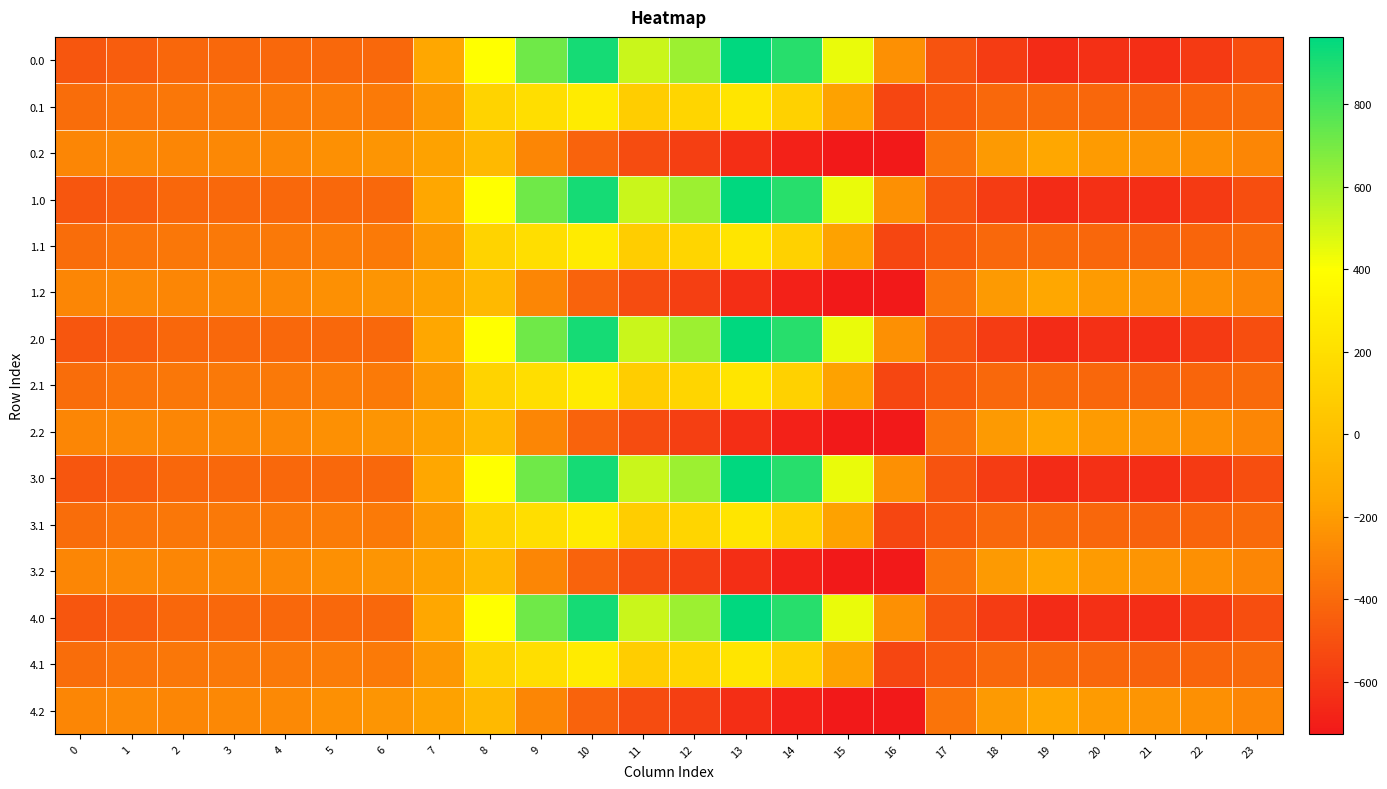

Reading left to right, what are all the values shown in this chart?

0.0: 0=-482.0	1=-449.5	2=-410.3	3=-404.4	4=-404.9	5=-403.8	6=-408.0	7=-150.1	8=395.3	9=716.9	10=916.2	11=516.0	12=619.4	13=962.7	14=870.3	15=443.0	16=-250.9	17=-494.8	18=-586.7	19=-649.2	20=-629.9	21=-638.4	22=-592.3	23=-511.3
0.1: 0=-384.6	1=-361.1	2=-347.9	3=-342.7	4=-339.6	5=-325.7	6=-332.2	7=-217.1	8=125.2	9=191.1	10=274.1	11=87.0	12=134.6	13=241.5	14=113.7	15=-173.1	16=-547.3	17=-466.6	18=-405.4	19=-400.2	20=-414.5	21=-432.4	22=-419.9	23=-399.4
0.2: 0=-287.1	1=-272.7	2=-285.5	3=-281.0	4=-274.4	5=-245.0	6=-228.8	7=-176.6	8=-35.3	9=-288.5	10=-423.5	11=-520.6	12=-571.2	13=-640.4	14=-687.4	15=-725.8	16=-726.6	17=-362.4	18=-210.0	19=-151.0	20=-199.2	21=-226.4	22=-247.4	23=-287.5
1.0: 0=-482.0	1=-449.5	2=-410.3	3=-404.4	4=-404.9	5=-403.8	6=-408.0	7=-150.1	8=395.3	9=716.9	10=916.2	11=516.0	12=619.4	13=962.7	14=870.3	15=443.0	16=-250.9	17=-494.8	18=-586.7	19=-649.2	20=-629.9	21=-638.4	22=-592.3	23=-511.3
1.1: 0=-384.6	1=-361.1	2=-347.9	3=-342.7	4=-339.6	5=-325.7	6=-332.2	7=-217.1	8=125.2	9=191.1	10=274.1	11=87.0	12=134.6	13=241.5	14=113.7	15=-173.1	16=-547.3	17=-466.6	18=-405.4	19=-400.2	20=-414.5	21=-432.4	22=-419.9	23=-399.4
1.2: 0=-287.1	1=-272.7	2=-285.5	3=-281.0	4=-274.4	5=-245.0	6=-228.8	7=-176.6	8=-35.3	9=-288.5	10=-423.5	11=-520.6	12=-571.2	13=-640.4	14=-687.4	15=-725.8	16=-726.6	17=-362.4	18=-210.0	19=-151.0	20=-199.2	21=-226.4	22=-247.4	23=-287.5
2.0: 0=-482.0	1=-449.5	2=-410.3	3=-404.4	4=-404.9	5=-403.8	6=-408.0	7=-150.1	8=395.3	9=716.9	10=916.2	11=516.0	12=619.4	13=962.7	14=870.3	15=443.0	16=-250.9	17=-494.8	18=-586.7	19=-649.2	20=-629.9	21=-638.4	22=-592.3	23=-511.3
2.1: 0=-384.6	1=-361.1	2=-347.9	3=-342.7	4=-339.6	5=-325.7	6=-332.2	7=-217.1	8=125.2	9=191.1	10=274.1	11=87.0	12=134.6	13=241.5	14=113.7	15=-173.1	16=-547.3	17=-466.6	18=-405.4	19=-400.2	20=-414.5	21=-432.4	22=-419.9	23=-399.4
2.2: 0=-287.1	1=-272.7	2=-285.5	3=-281.0	4=-274.4	5=-245.0	6=-228.8	7=-176.6	8=-35.3	9=-288.5	10=-423.5	11=-520.6	12=-571.2	13=-640.4	14=-687.4	15=-725.8	16=-726.6	17=-362.4	18=-210.0	19=-151.0	20=-199.2	21=-226.4	22=-247.4	23=-287.5
3.0: 0=-482.0	1=-449.5	2=-410.3	3=-404.4	4=-404.9	5=-403.8	6=-408.0	7=-150.1	8=395.3	9=716.9	10=916.2	11=516.0	12=619.4	13=962.7	14=870.3	15=443.0	16=-250.9	17=-494.8	18=-586.7	19=-649.2	20=-629.9	21=-638.4	22=-592.3	23=-511.3
3.1: 0=-384.6	1=-361.1	2=-347.9	3=-342.7	4=-339.6	5=-325.7	6=-332.2	7=-217.1	8=125.2	9=191.1	10=274.1	11=87.0	12=134.6	13=241.5	14=113.7	15=-173.1	16=-547.3	17=-466.6	18=-405.4	19=-400.2	20=-414.5	21=-432.4	22=-419.9	23=-399.4
3.2: 0=-287.1	1=-272.7	2=-285.5	3=-281.0	4=-274.4	5=-245.0	6=-228.8	7=-176.6	8=-35.3	9=-288.5	10=-423.5	11=-520.6	12=-571.2	13=-640.4	14=-687.4	15=-725.8	16=-726.6	17=-362.4	18=-210.0	19=-151.0	20=-199.2	21=-226.4	22=-247.4	23=-287.5
4.0: 0=-482.0	1=-449.5	2=-410.3	3=-404.4	4=-404.9	5=-403.8	6=-408.0	7=-150.1	8=395.3	9=716.9	10=916.2	11=516.0	12=619.4	13=962.7	14=870.3	15=443.0	16=-250.9	17=-494.8	18=-586.7	19=-649.2	20=-629.9	21=-638.4	22=-592.3	23=-511.3
4.1: 0=-384.6	1=-361.1	2=-347.9	3=-342.7	4=-339.6	5=-325.7	6=-332.2	7=-217.1	8=125.2	9=191.1	10=274.1	11=87.0	12=134.6	13=241.5	14=113.7	15=-173.1	16=-547.3	17=-466.6	18=-405.4	19=-400.2	20=-414.5	21=-432.4	22=-419.9	23=-399.4
4.2: 0=-287.1	1=-272.7	2=-285.5	3=-281.0	4=-274.4	5=-245.0	6=-228.8	7=-176.6	8=-35.3	9=-288.5	10=-423.5	11=-520.6	12=-571.2	13=-640.4	14=-687.4	15=-725.8	16=-726.6	17=-362.4	18=-210.0	19=-151.0	20=-199.2	21=-226.4	22=-247.4	23=-287.5